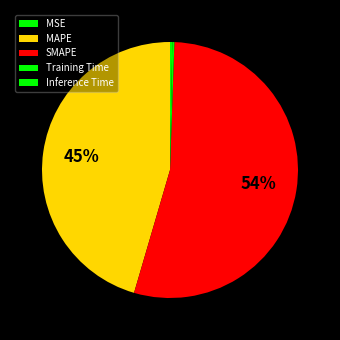

True or false: SMAPE accounts for 49% of the total.

False